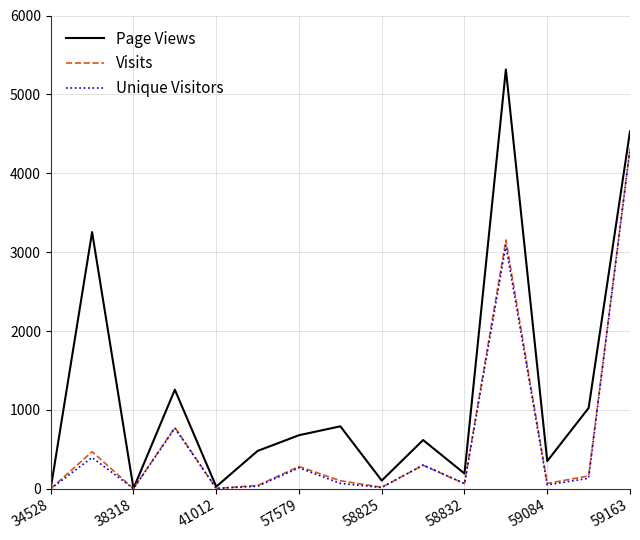

Which series has the largest range (max minus min)?

Page Views